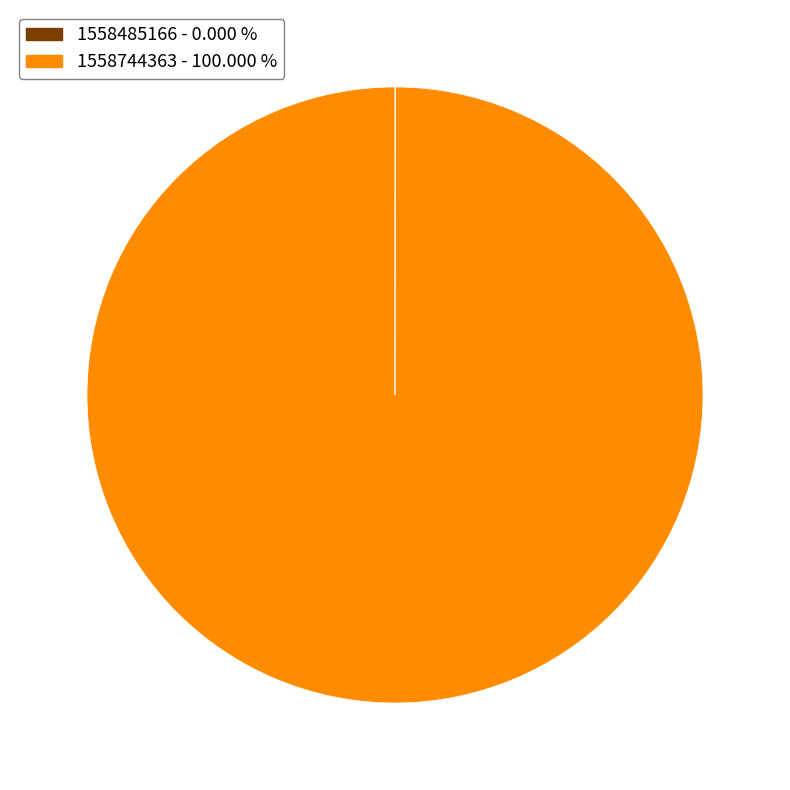

Does 1558744363 - 100.000 % account for over 50% of the chart?

Yes